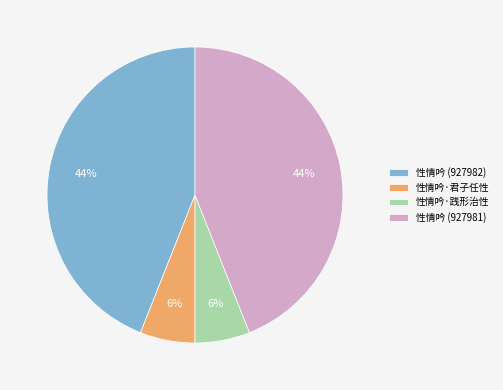

Is it true that 性情吟·君子任性 is 6% of the pie?

True